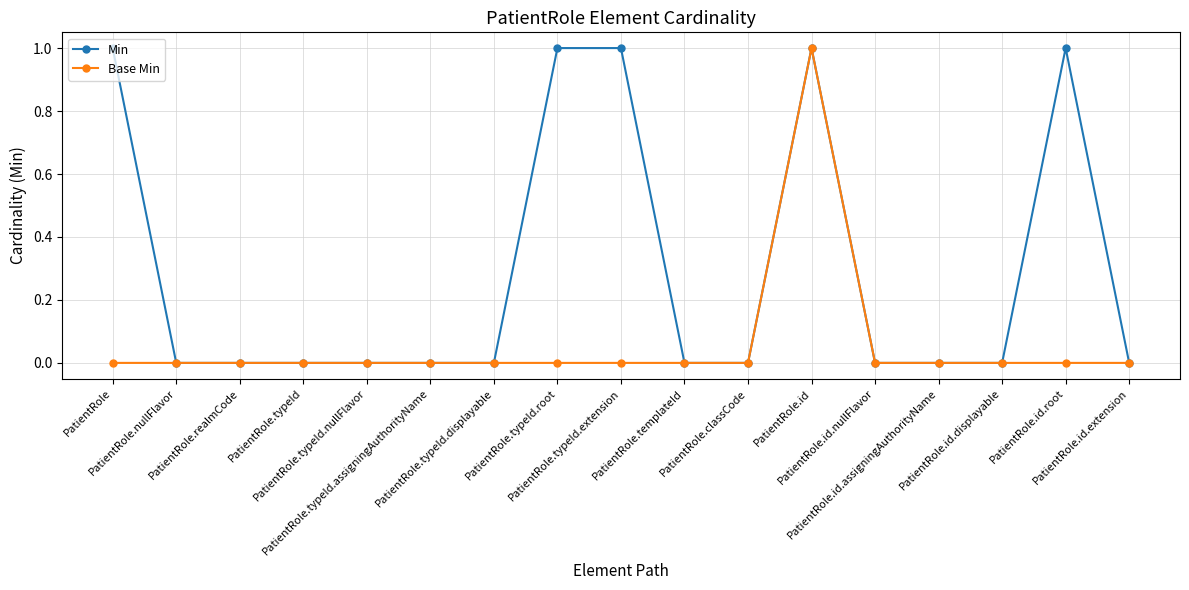

Reading left to right, what are all the values shown in this chart?

Min: 1	0	0	0	0	0	0	1	1	0	0	1	0	0	0	1	0
Base Min: 0	0	0	0	0	0	0	0	0	0	0	1	0	0	0	0	0